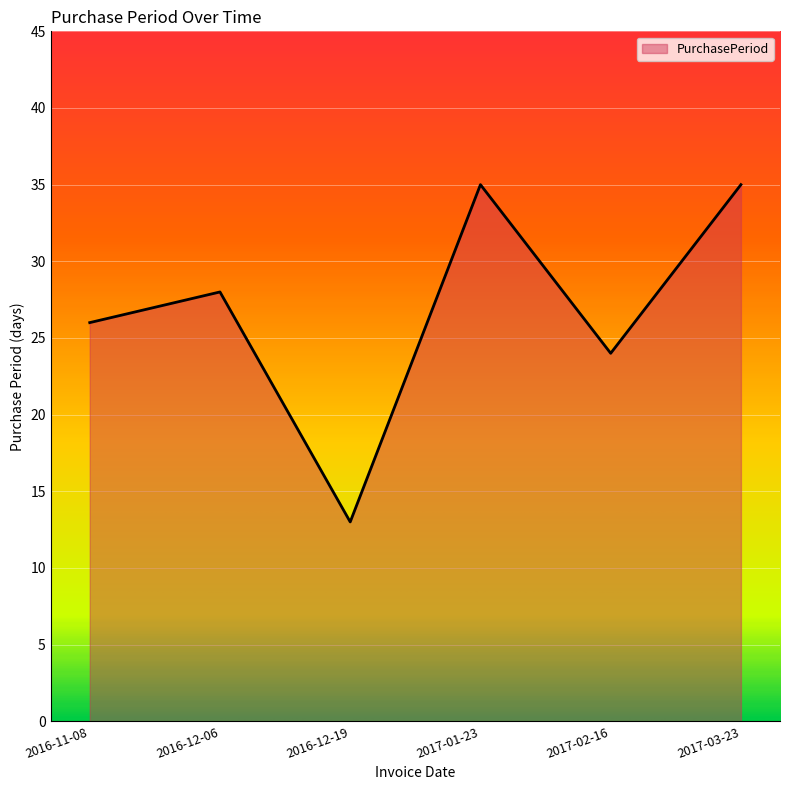

Reading left to right, extract all data points from this chart.

2016-11-08=26	2016-12-06=28	2016-12-19=13	2017-01-23=35	2017-02-16=24	2017-03-23=35